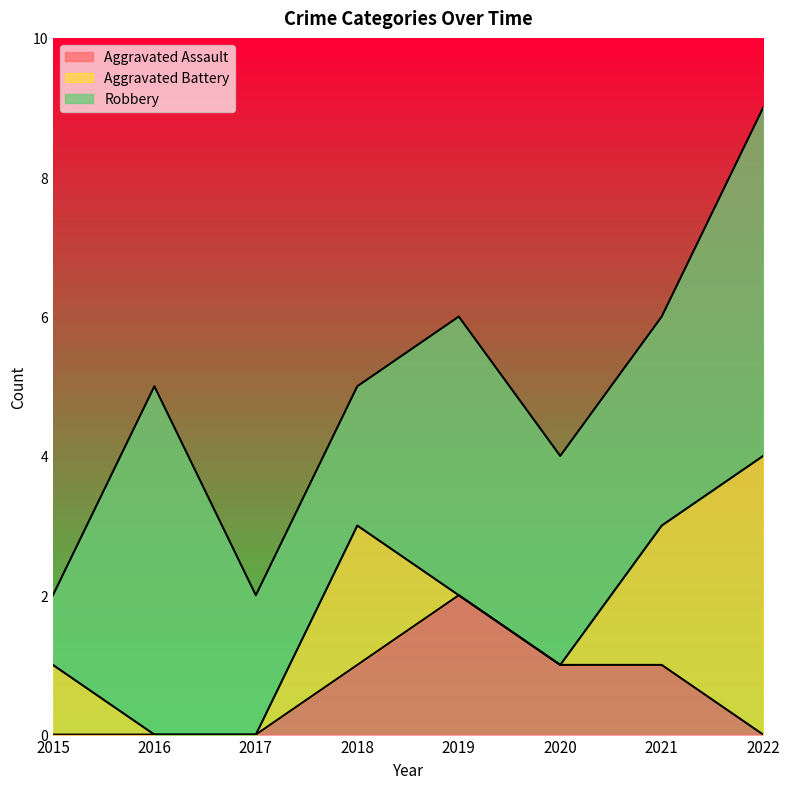

True or false: Aggravated Assault has more than 2 interior local peaks.

False